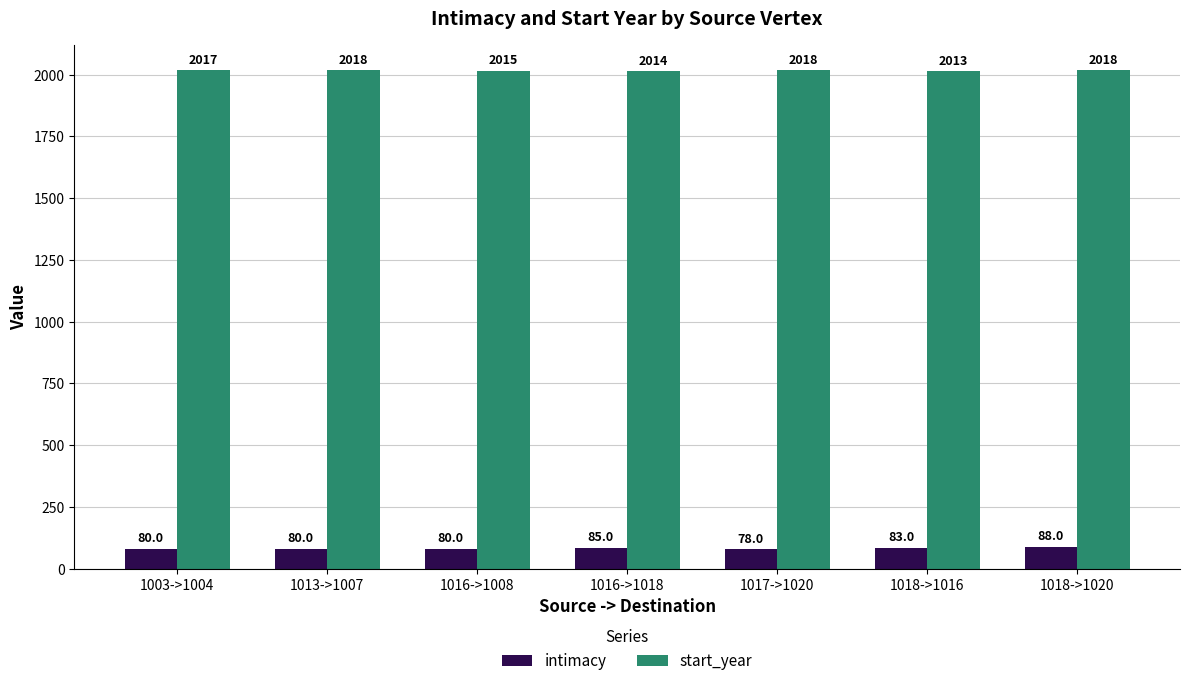

At how many categories does at least one series exceed 553?

7